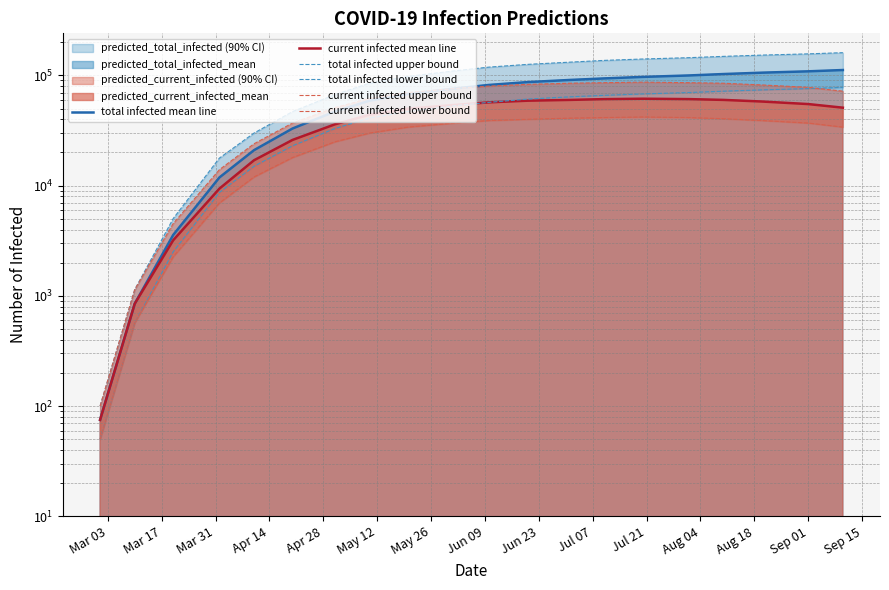

How many values in the total infected lower bound series exceed 57000?

9